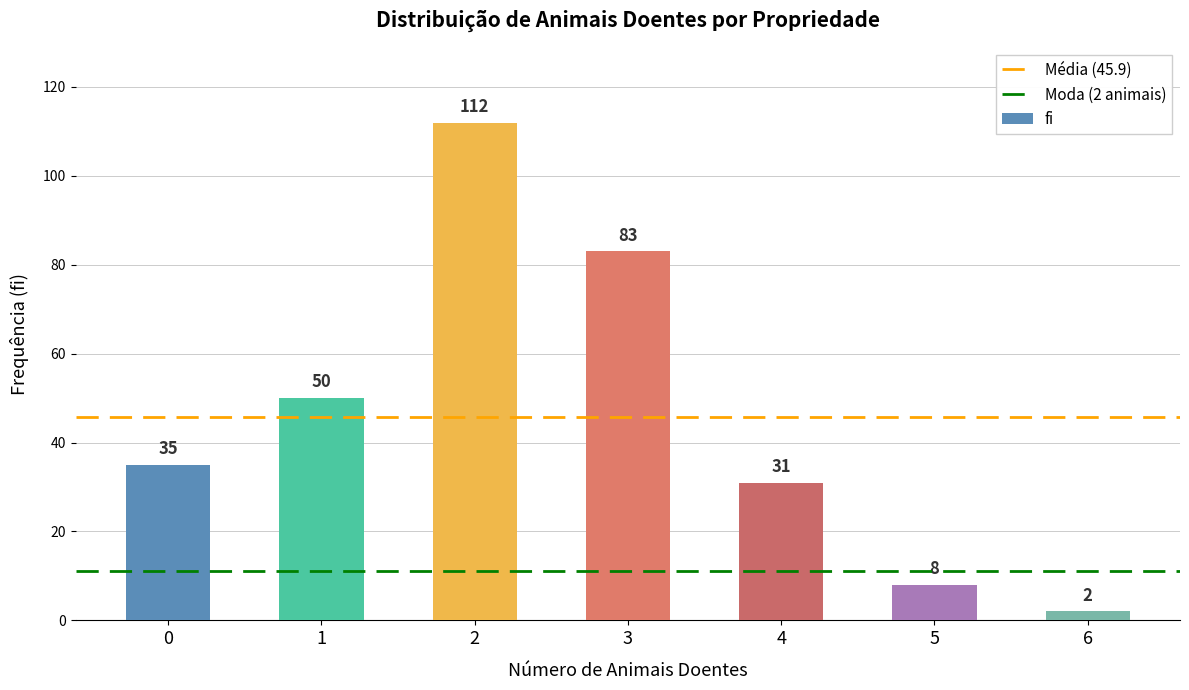

Read the value at 3, to the nearest 5.

85